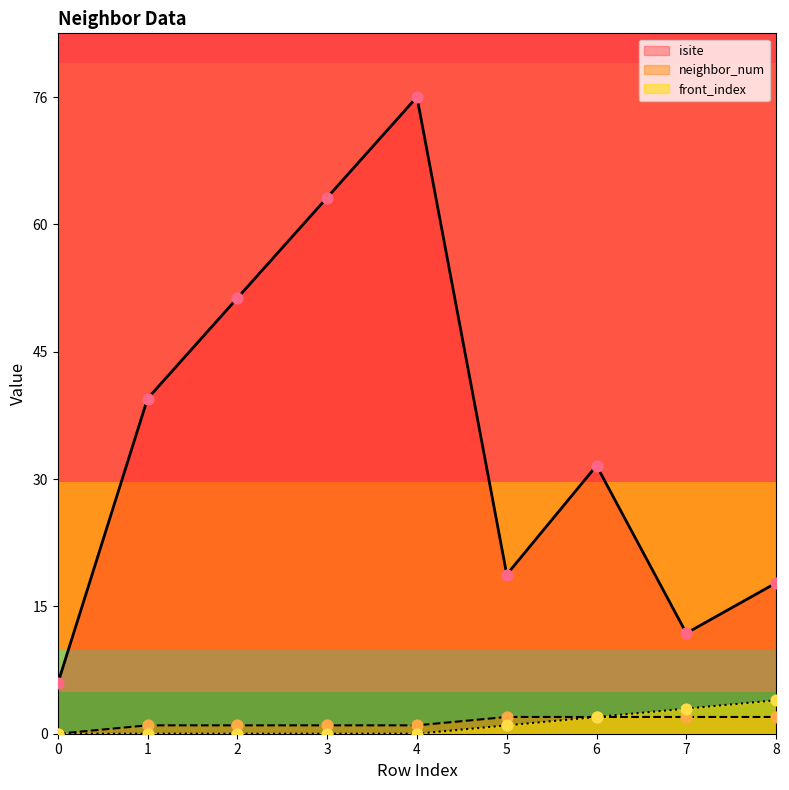

Which series reaches the minimum Y coordinate?

neighbor_num